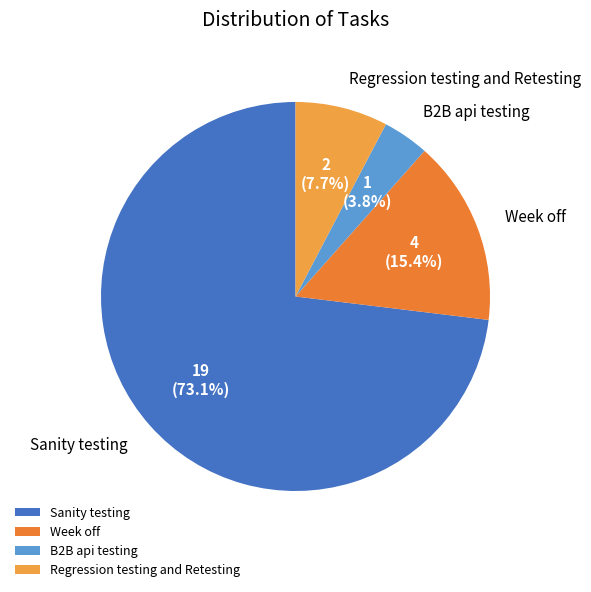

Is Week off the majority of the pie?

No